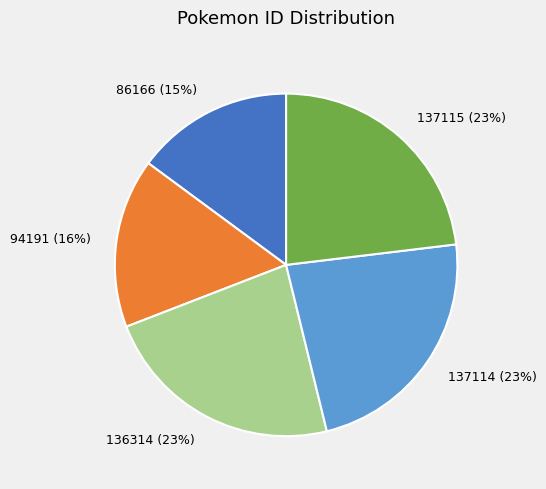

True or false: 94191 accounts for 3% of the total.

False